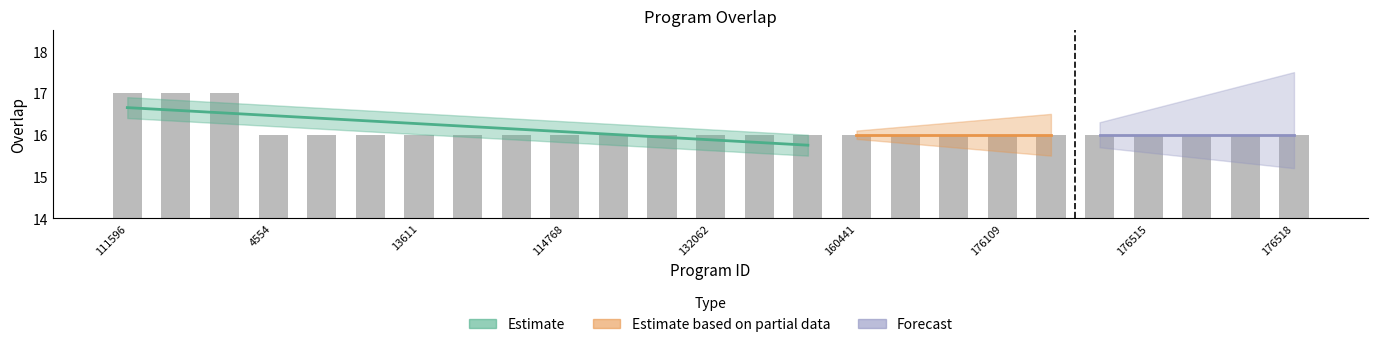

What is the sum of all values?

403